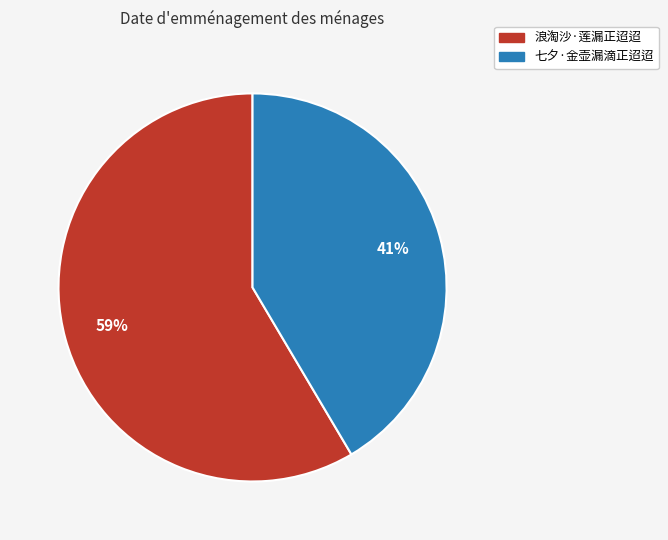

True or false: 浪淘沙·莲漏正迢迢 accounts for 59% of the total.

True